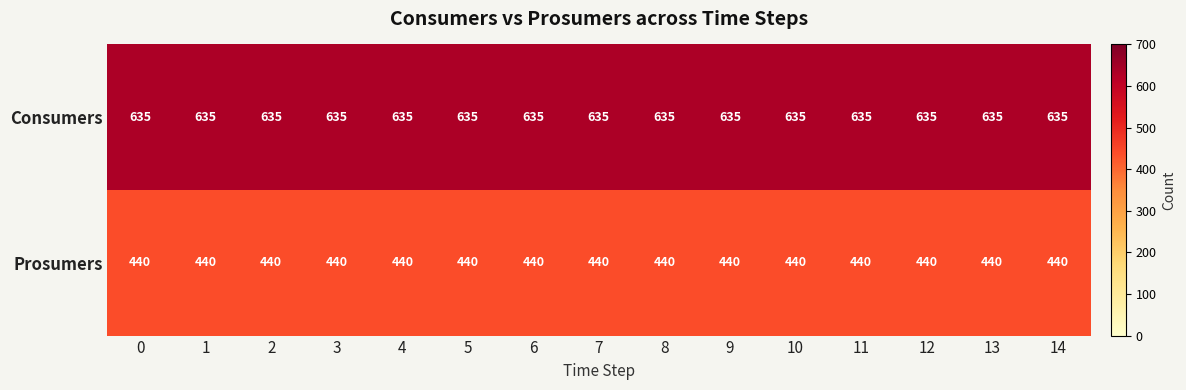

What is the spread (max minus min) of values at 1?

195